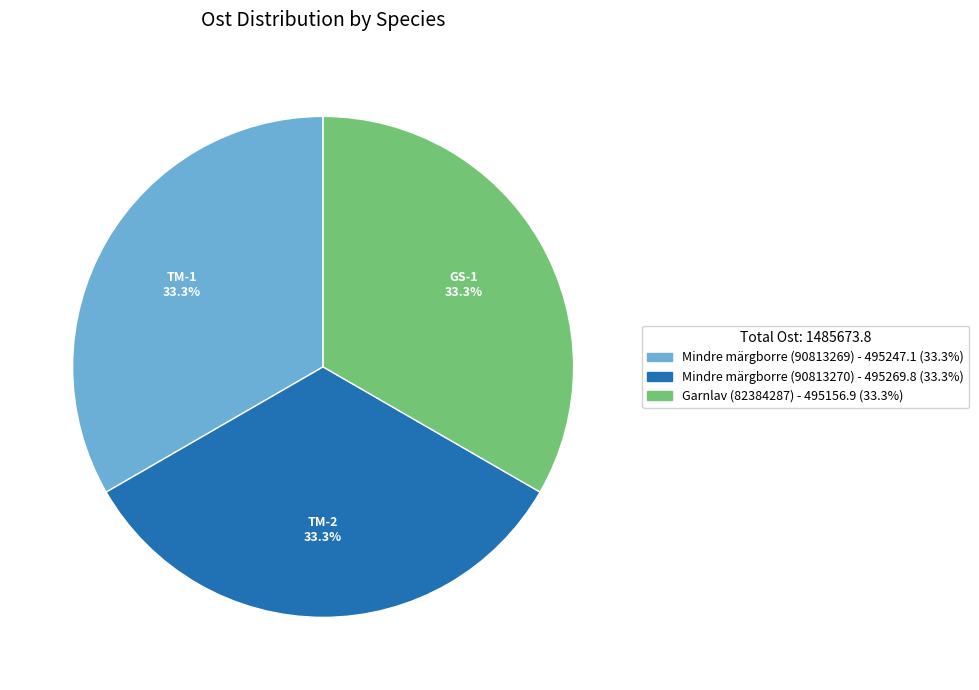

Approximately how many times larger is the value at Mindre märgborre (90813269) compared to Mindre märgborre (90813270)?

1.0